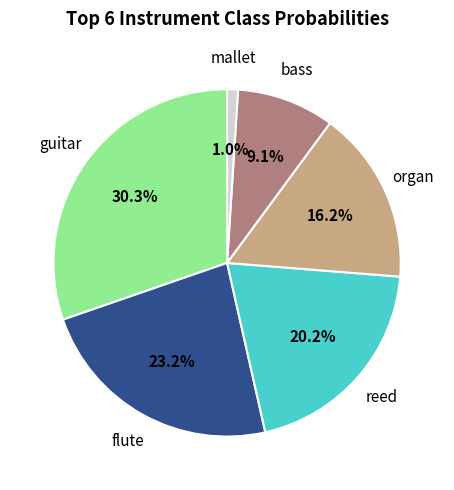

Is there any slice that represents more than half of the pie?

No